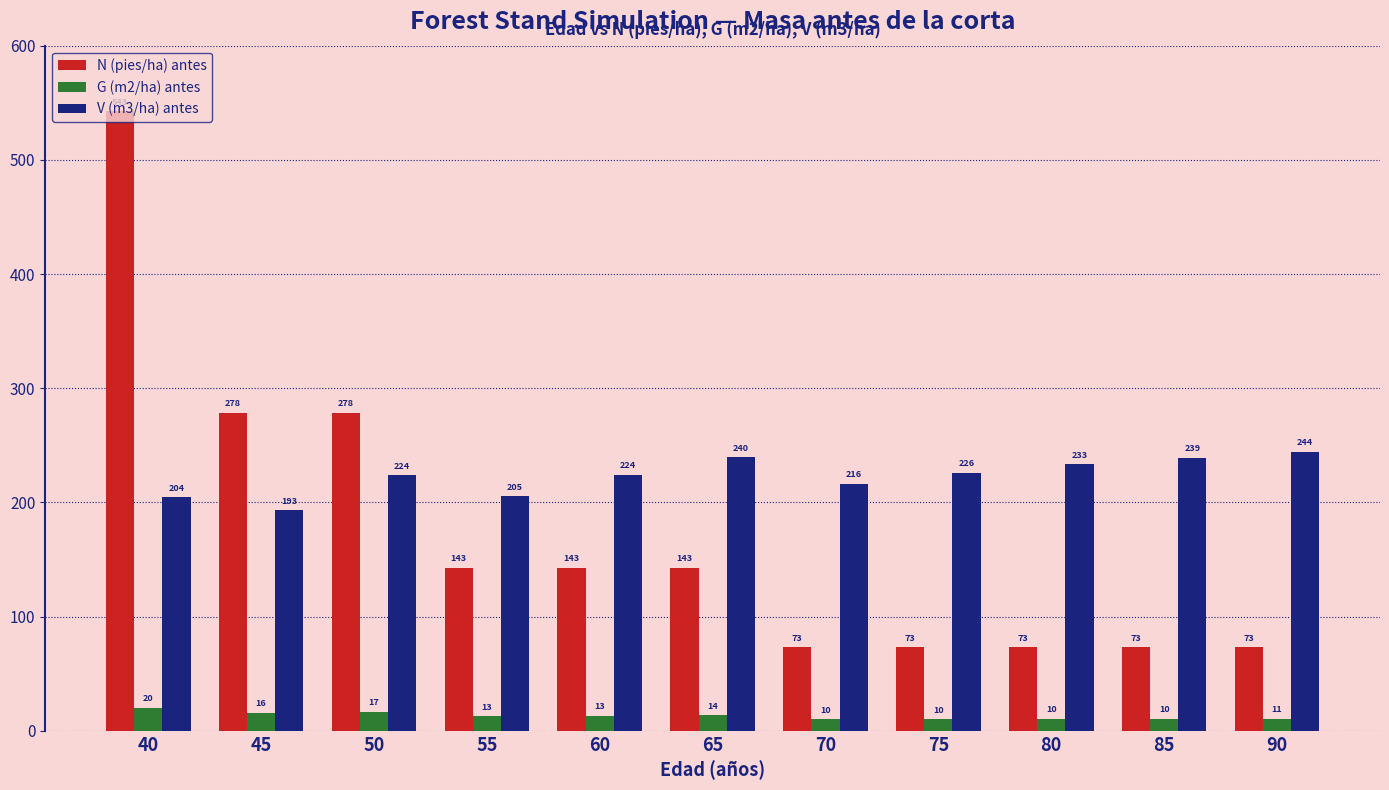

The value of V (m3/ha) antes at 90 is 244.1. True or false?

True